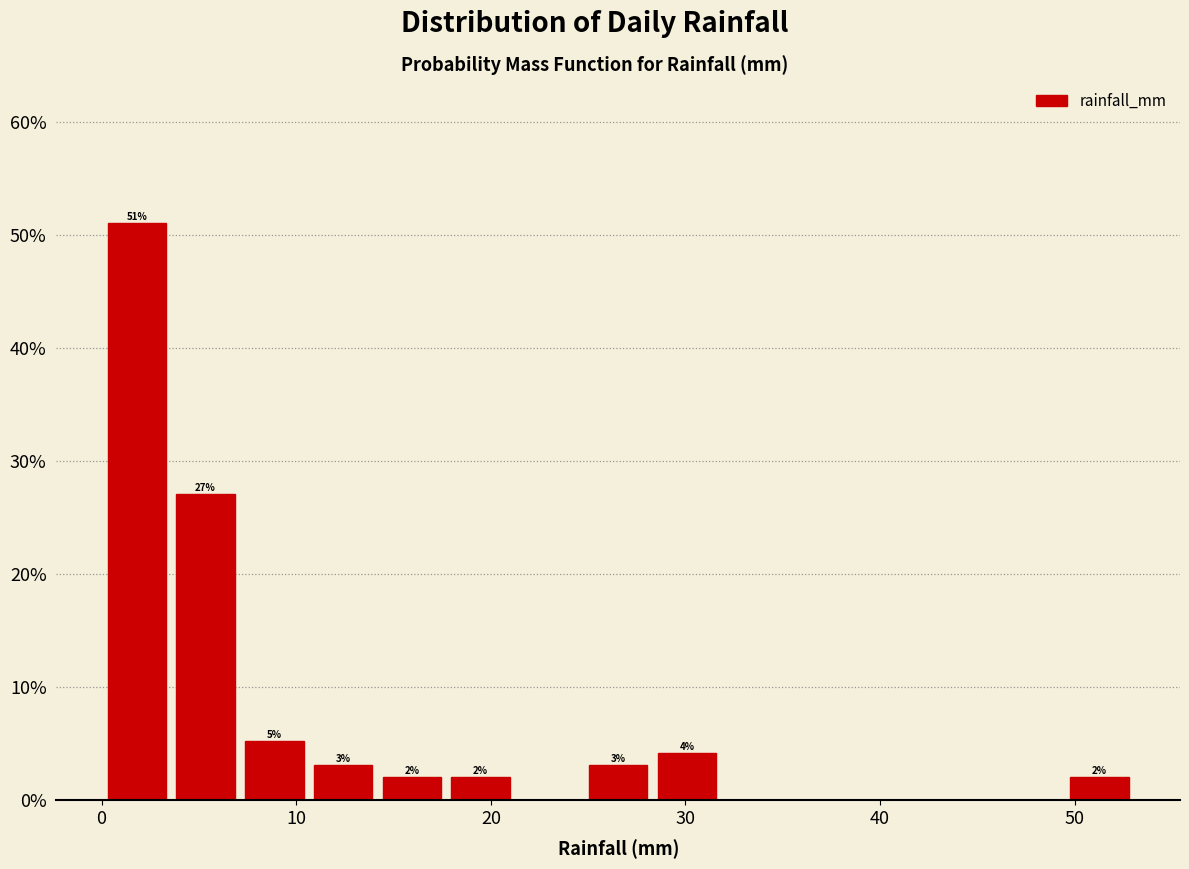

Around what value on the x-axis is the tallest bar? Give the approximate position of its centre, as read against the axis.

2